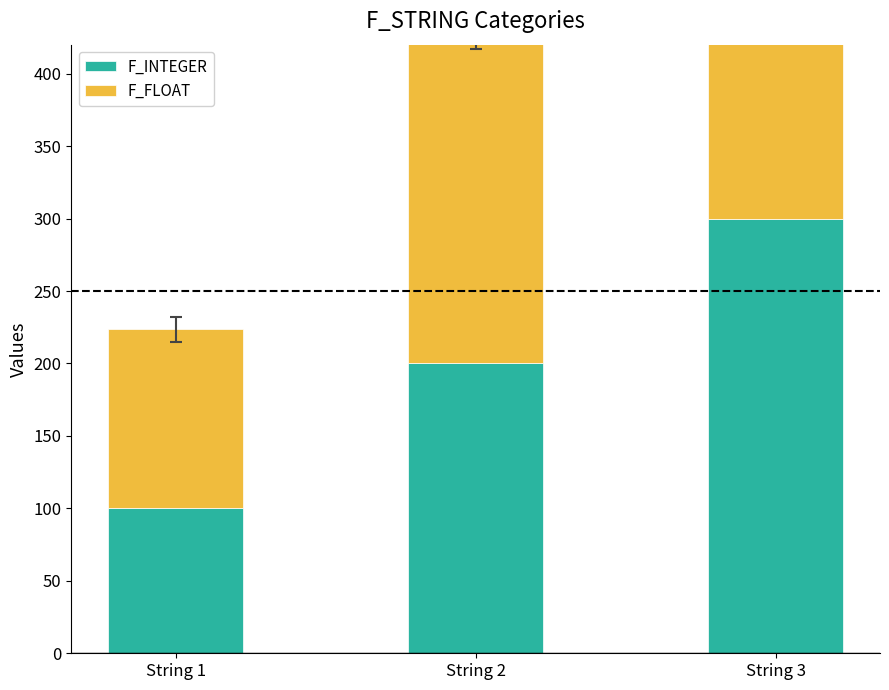

At which label does F_INTEGER first exceed 200?

String 3